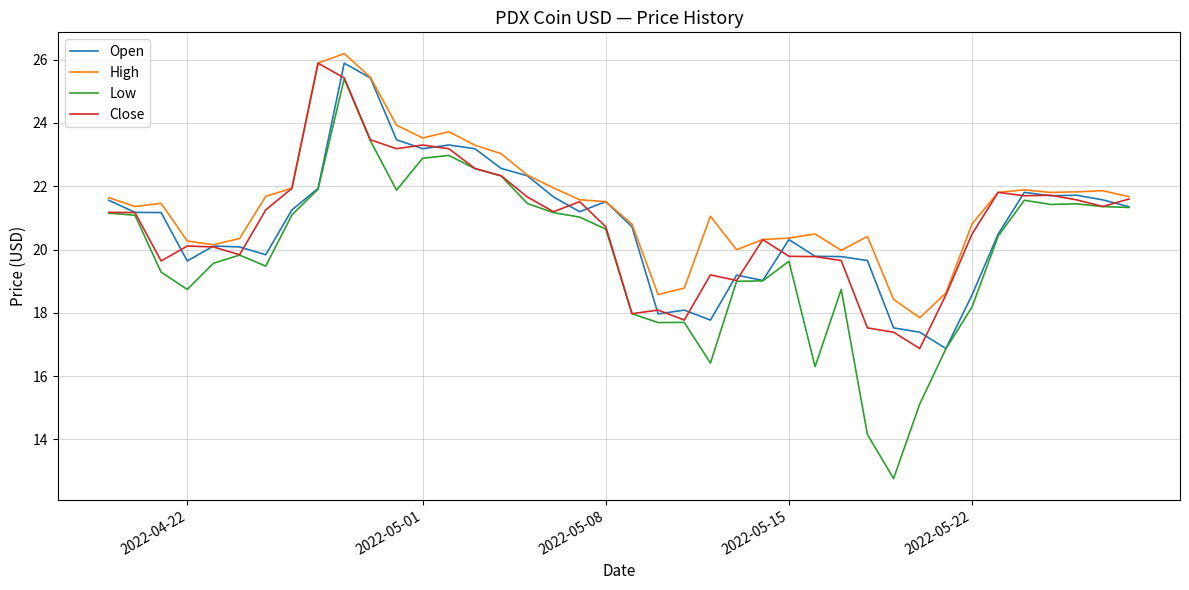

Which series has the widest spread of values?

Low